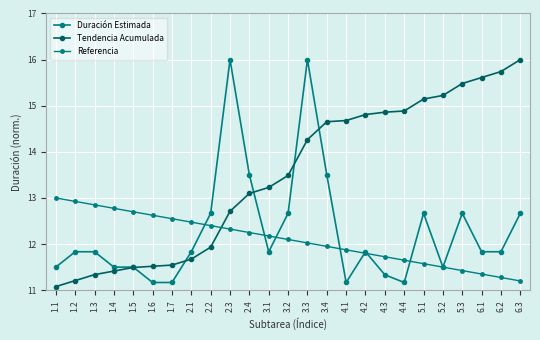

How many values in the Tendencia Acumulada series are below 13?

10